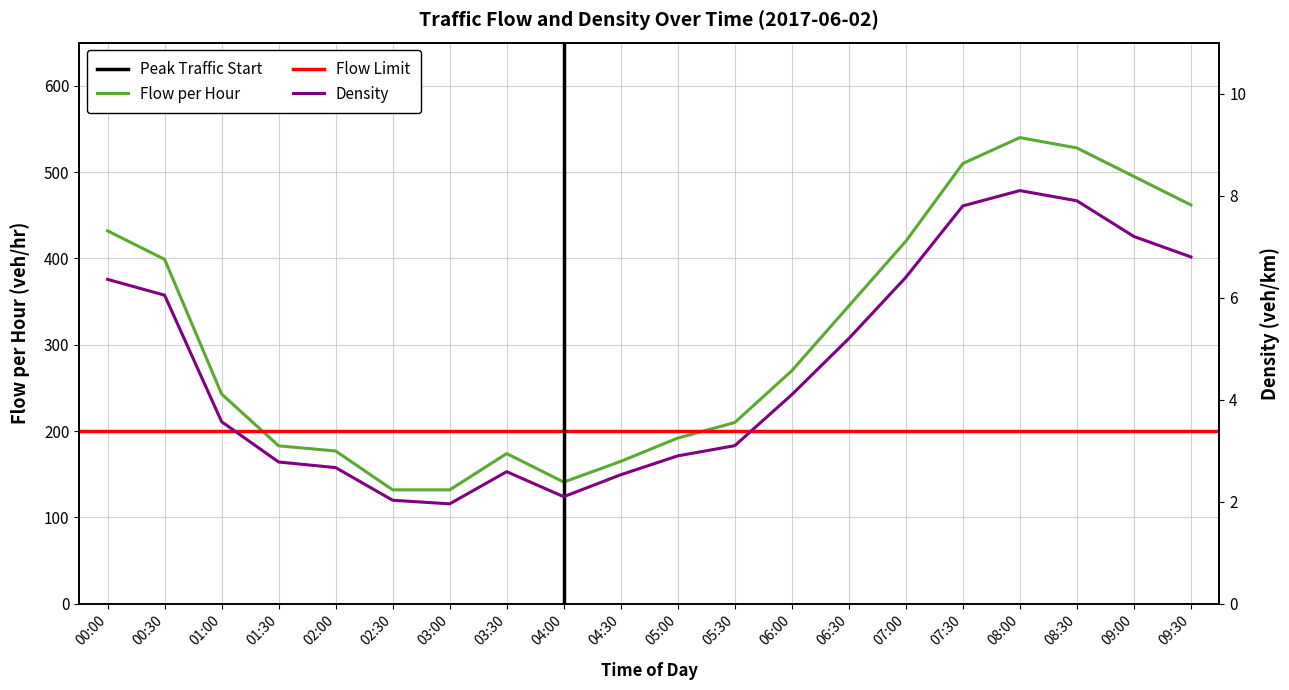

Reading left to right, transcribe all the data shown in this chart.

Flow per hour: 432.0	399.0	243.0	183.0	177.0	132.0	132.0	174.0	141.0	165.0	192.0	210.0	270.0	345.0	420.0	510.0	540.0	528.0	495.0	462.0
Flow: 6.4	6.0	3.6	2.8	2.7	2.0	2.0	2.6	2.1	2.5	2.9	3.1	4.1	5.2	6.4	7.8	8.1	7.9	7.2	6.8